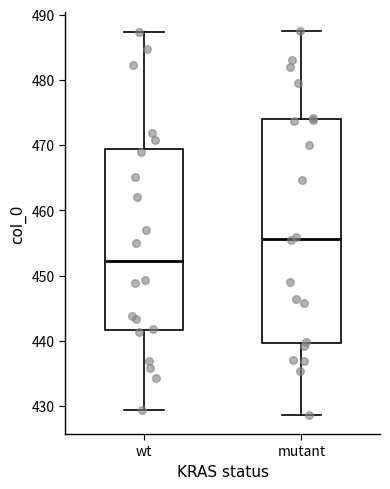

Reading left to right, transcribe this box plot: for each box, give where its median line is, the range the box spans, and where its two whiskers end, as read against the y-axis. The values are not printed on the chart, so give them approximately, as read against the axis.

wt: median 452, box 442 to 469, whiskers 429 to 487
mutant: median 456, box 440 to 474, whiskers 429 to 487